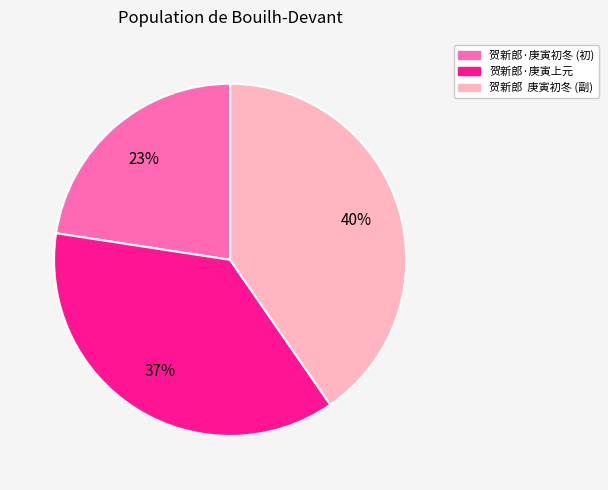

To the nearest percent, what is the difference between the 贺新郎·庚寅上元 and 贺新郎 庚寅初冬 (副) slice percentages?

3%